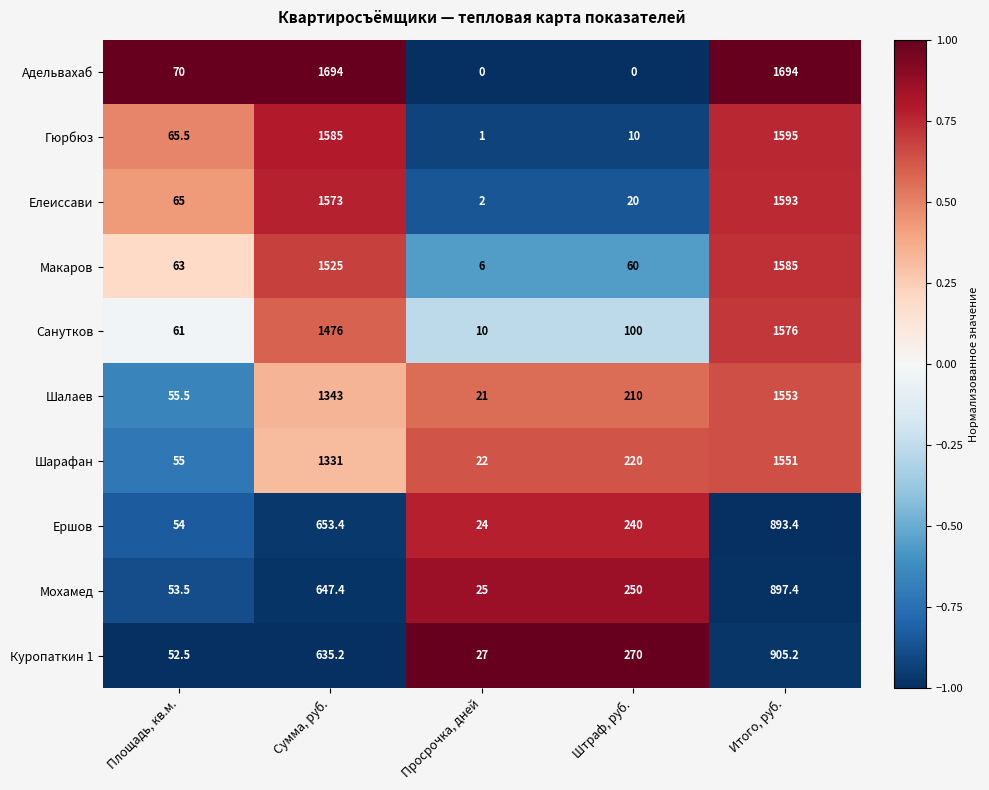

How many positive values does the Адельвахаб series have?

3